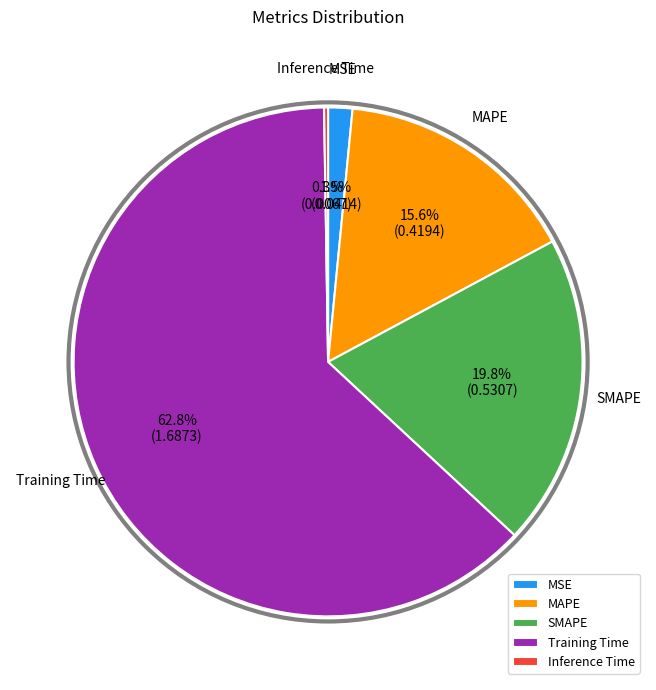

What percentage is NOT represented by Training Time?

37.2%